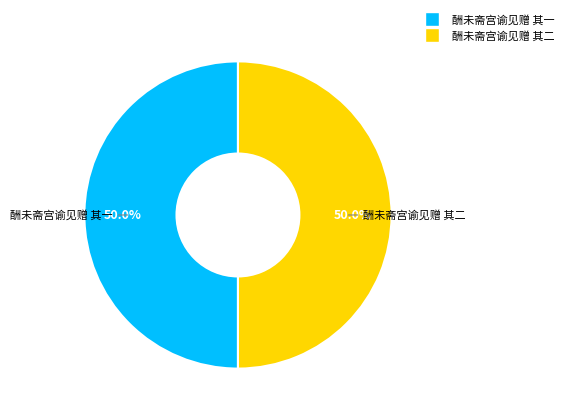

What percentage do 酬未斋宫谕见赠 其二 and 酬未斋宫谕见赠 其一 together represent?

100.0%